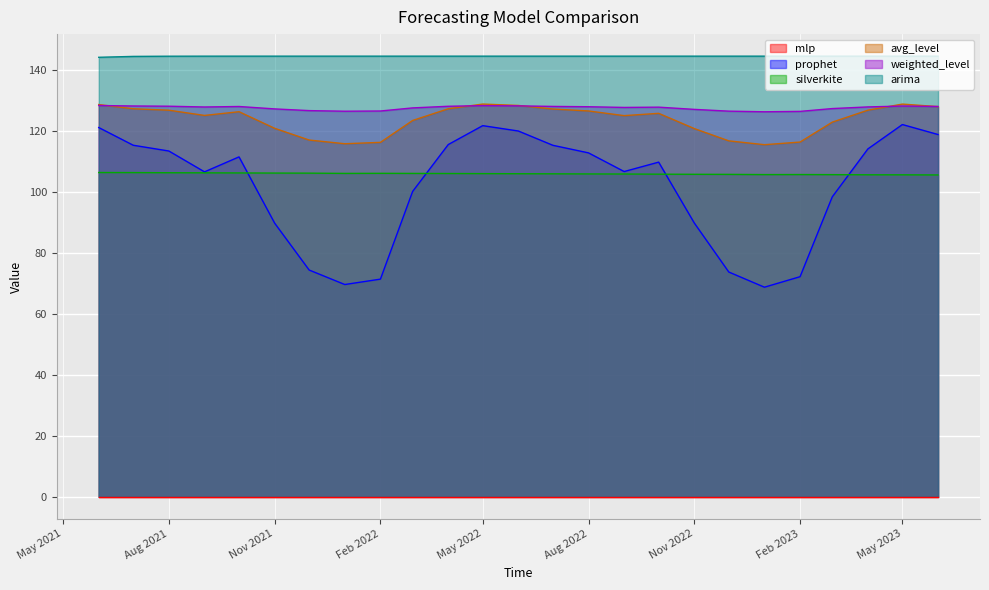

What is the greatest value displayed?

144.6